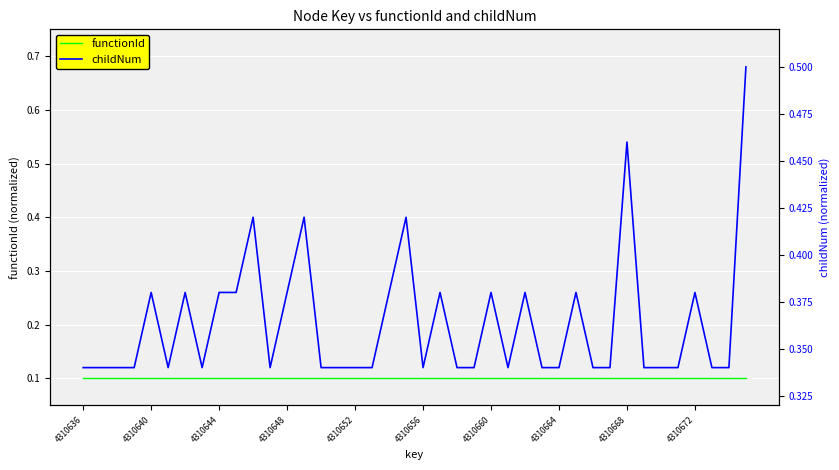

At which label is functionId closest to 0?

4310636